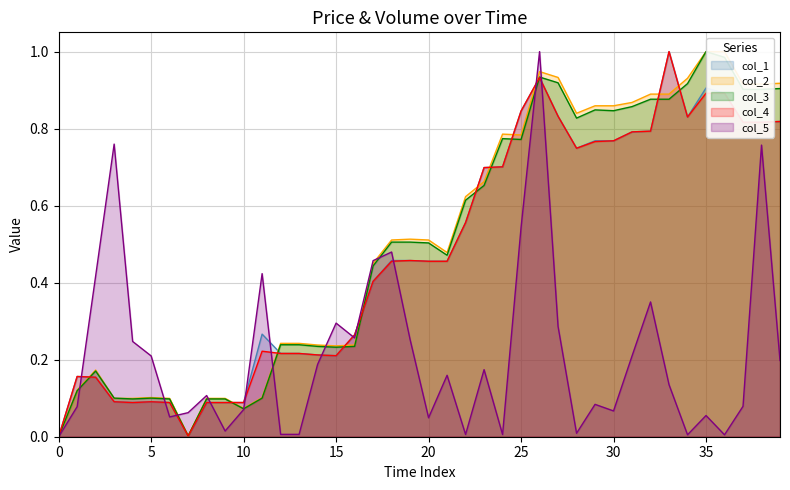

What is the maximum value shown in the chart?

1.0